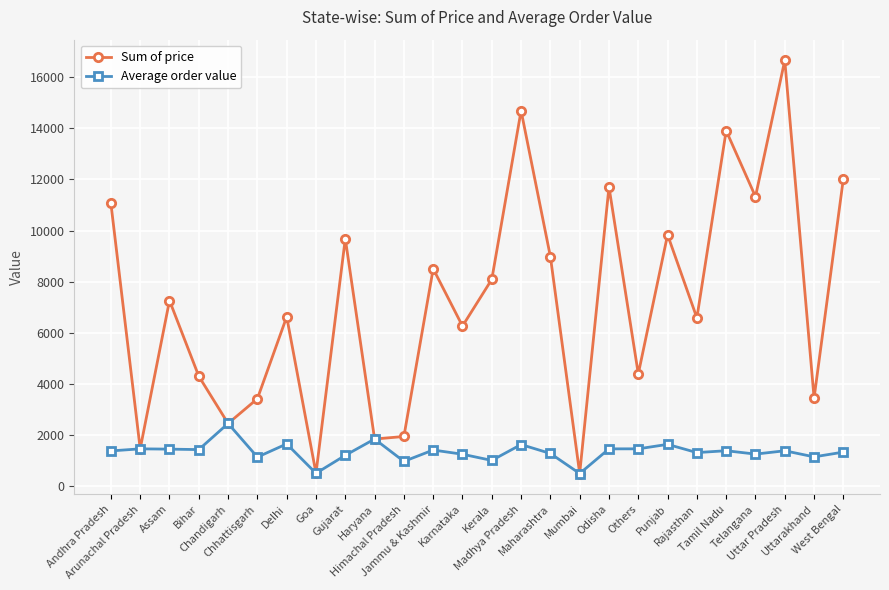

What is the value of the Average order value point at the 22nd from the left?

1390.4